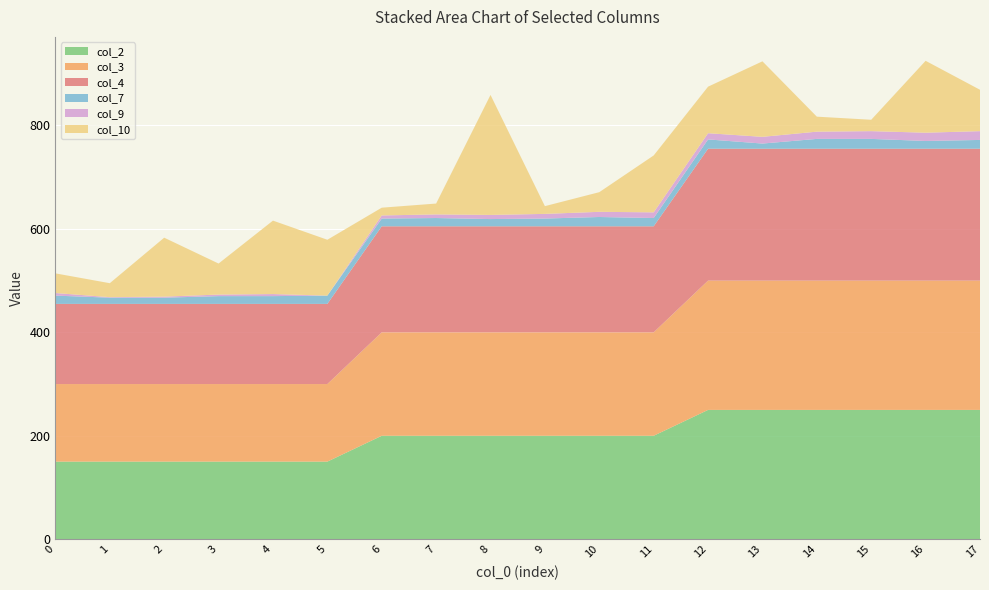

Reading left to right, what are all the values shown in this chart?

col_2: 0=150	1=150	2=150	3=150	4=150	5=150	6=200	7=200	8=200	9=200	10=200	11=200	12=250	13=250	14=250	15=250	16=250	17=250
col_3: 0=150	1=150	2=150	3=150	4=150	5=150	6=200	7=200	8=200	9=200	10=200	11=200	12=250	13=250	14=250	15=250	16=250	17=250
col_4: 0=155	1=155	2=155	3=155	4=155	5=155	6=205	7=205	8=205	9=205	10=205	11=205	12=255	13=255	14=255	15=255	16=255	17=255
col_7: 0=16	1=12	2=12	3=15	4=15	5=16	6=15	7=16	8=14	9=15	10=18	11=16	12=18	13=10	14=19	15=19	16=15	17=17
col_9: 0=5	1=1	2=2	3=3	4=4	5=0	6=6	7=7	8=8	9=9	10=10	11=11	12=12	13=13	14=14	15=15	16=16	17=17
col_10: 0=38	1=27	2=114	3=60	4=142	5=108	6=15	7=21	8=232	9=15	10=38	11=110	12=90	13=146	14=29	15=22	16=139	17=80